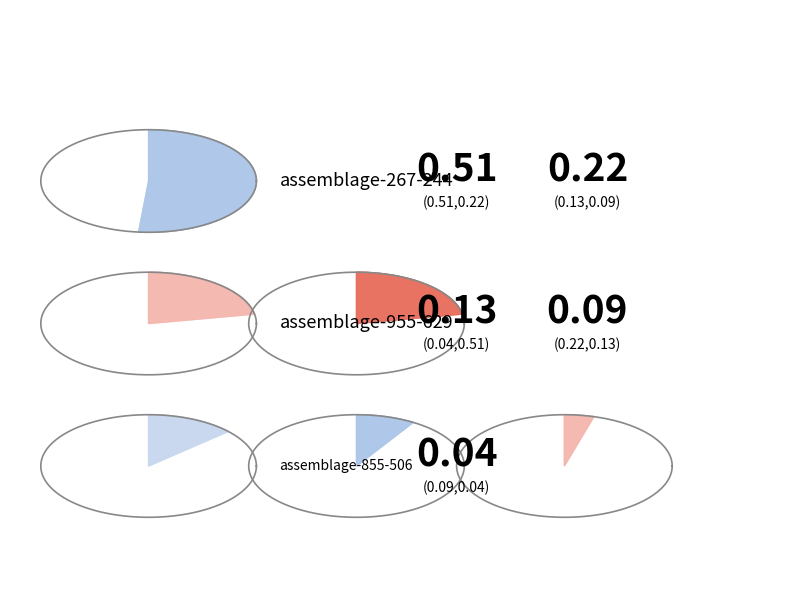

To the nearest percent, what is the average slice percentage?

20%